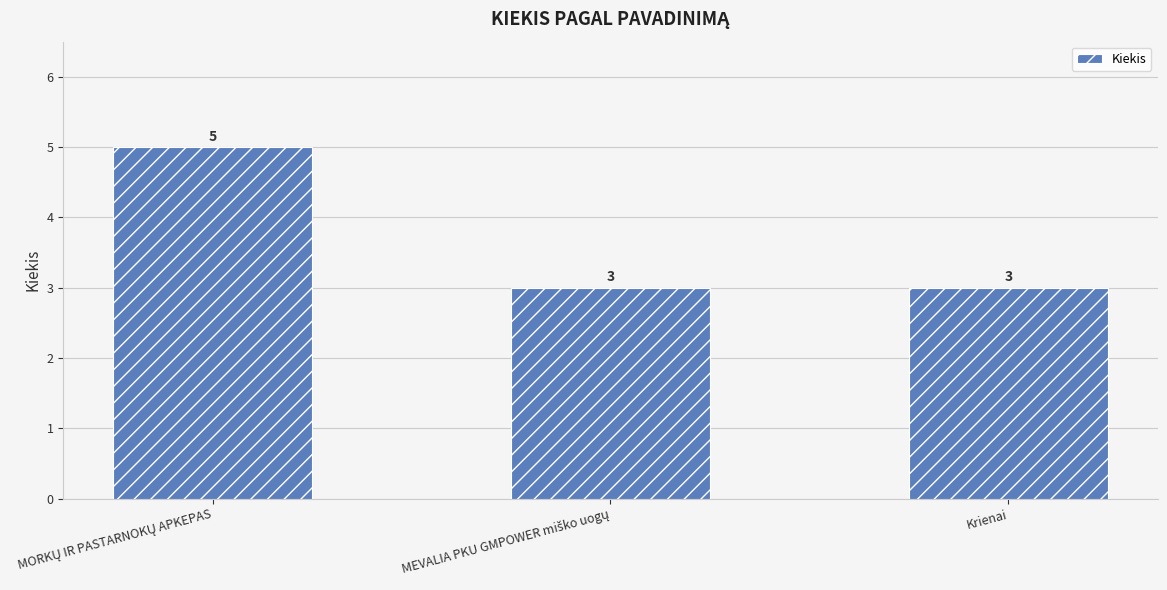

What is the minimum value shown in the chart?

3